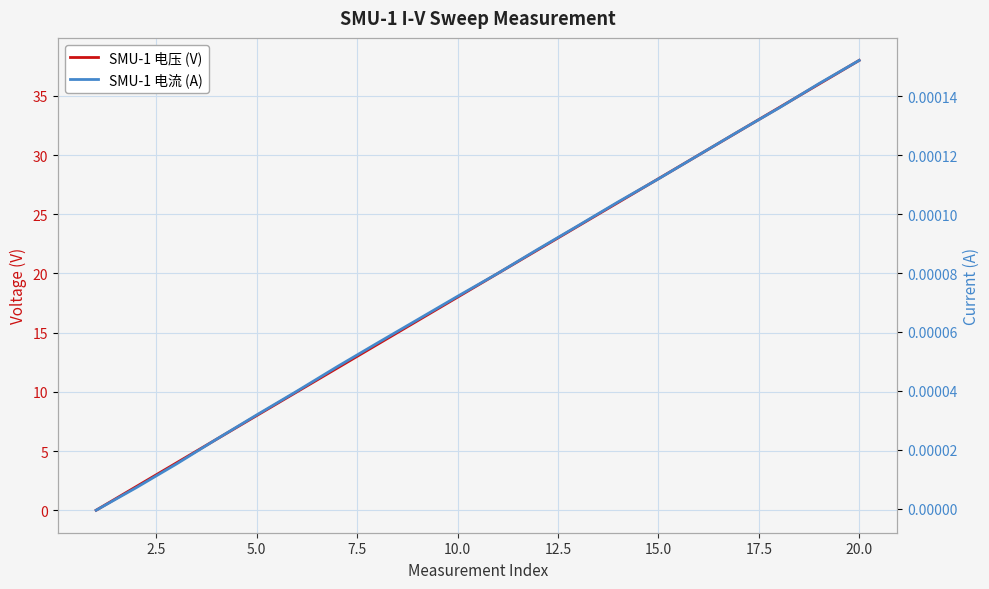

Which series has the largest total across all categories?

SMU-1 电压 (V)